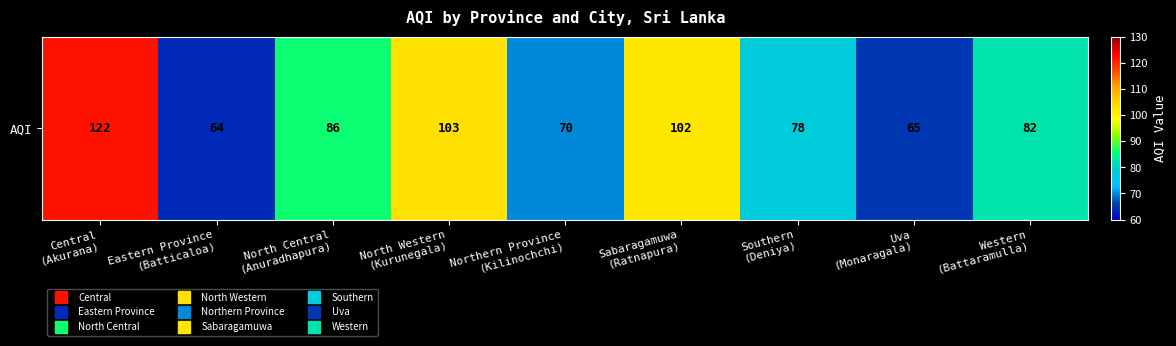

Approximately how many times larger is the value at Sabaragamuwa
(Ratnapura) compared to Western
(Battaramulla)?

1.2